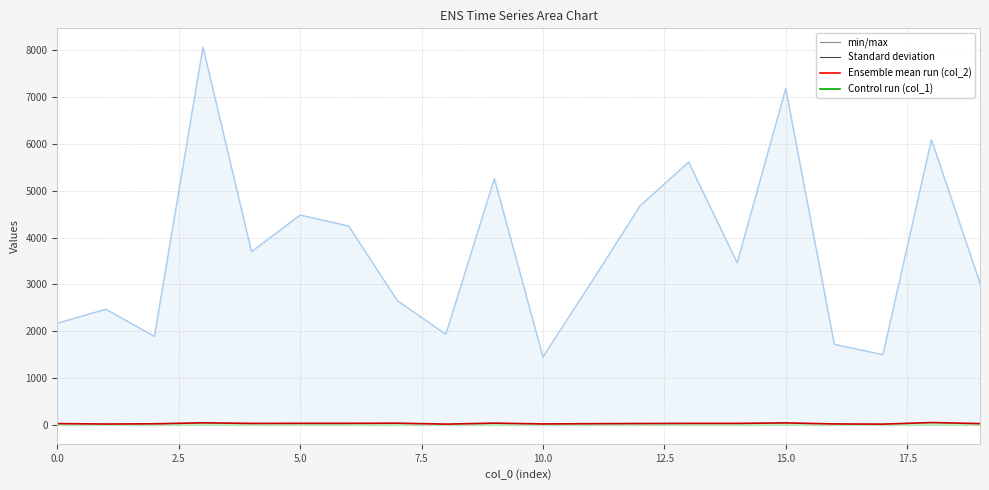

True or false: col_2 has a value of 1506 at 14.

False